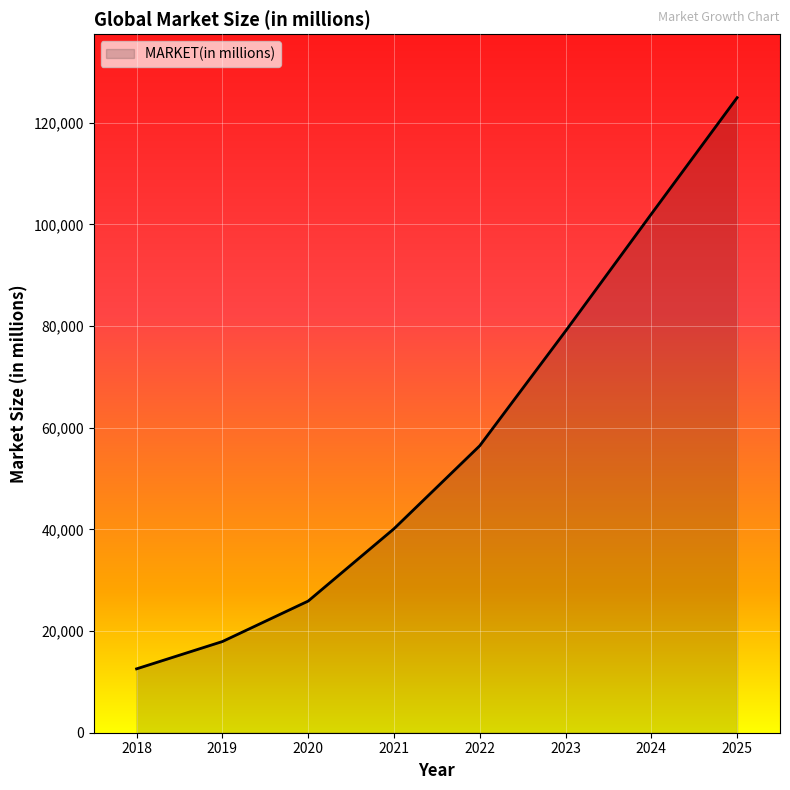

What is the smallest value displayed?

12566.9